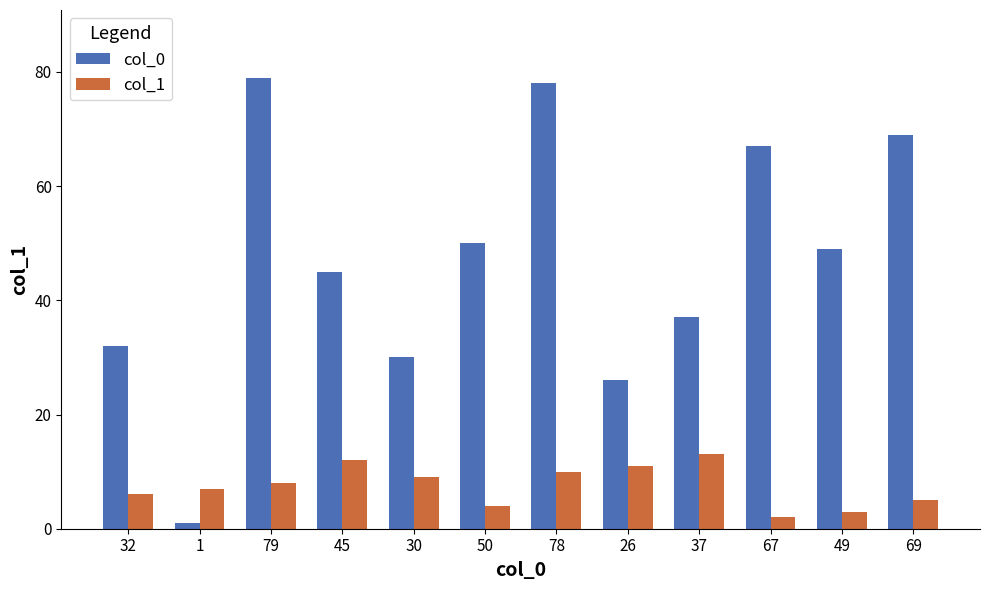

At 1, list the series in order from smallest to largest.

col_0, col_1